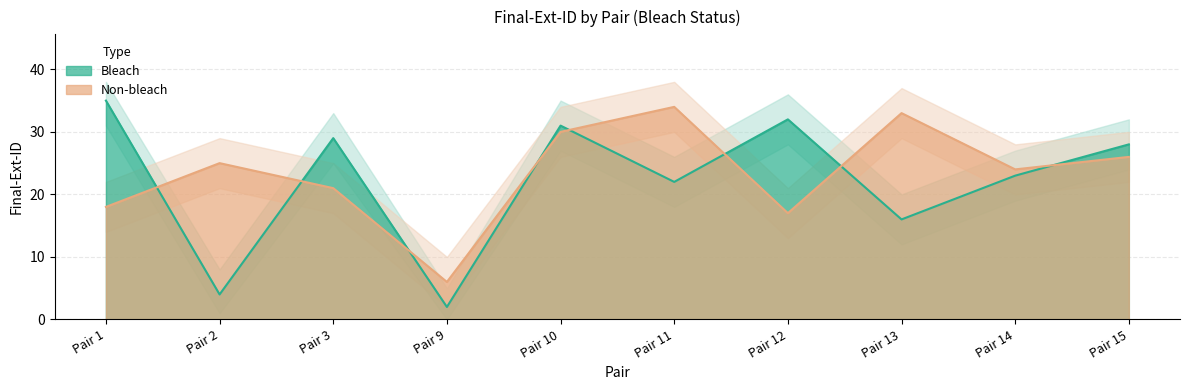

The NonBleach_lower series shows 13 at Pair 12. True or false?

True